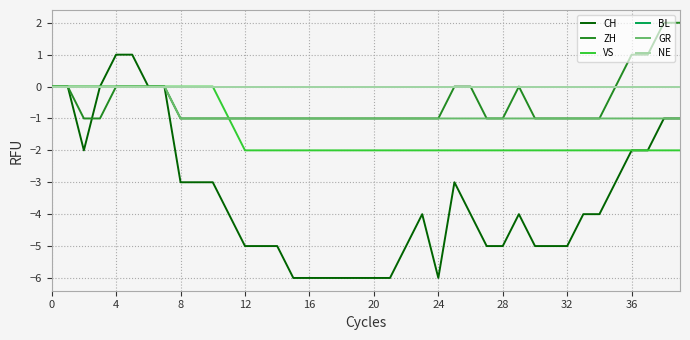

Does the chart display data point markers on the line(s)?

No